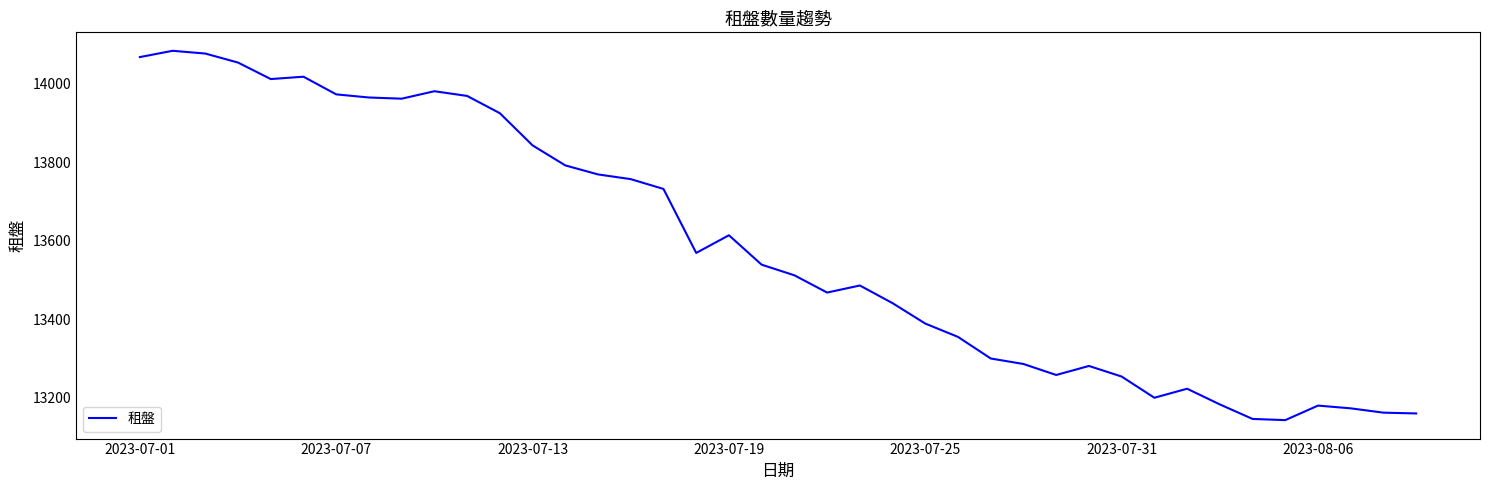

What is the greatest value displayed?

14084